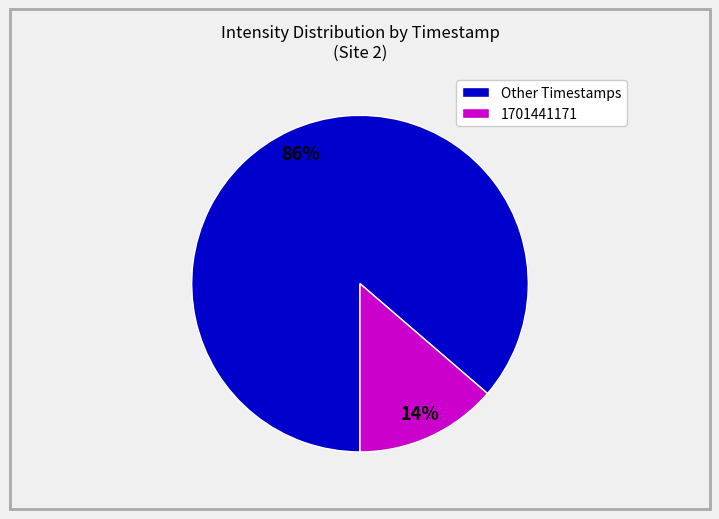

To the nearest percent, what portion does 1701441171 represent?

14%